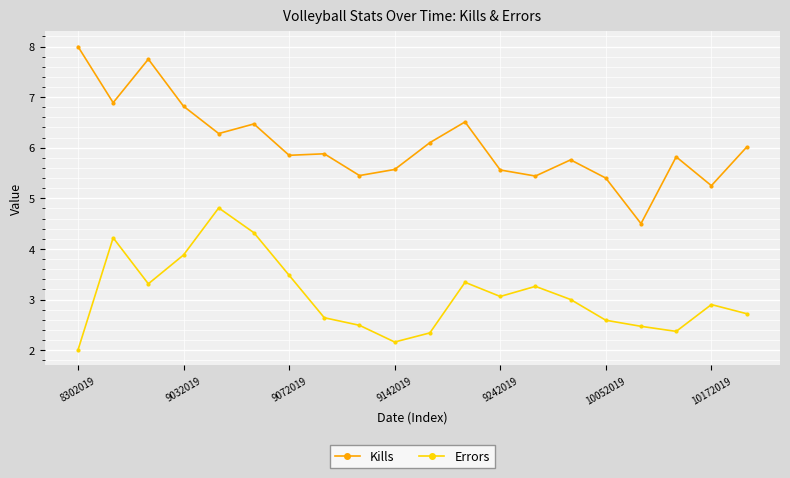

Does the chart have visible grid lines?

Yes